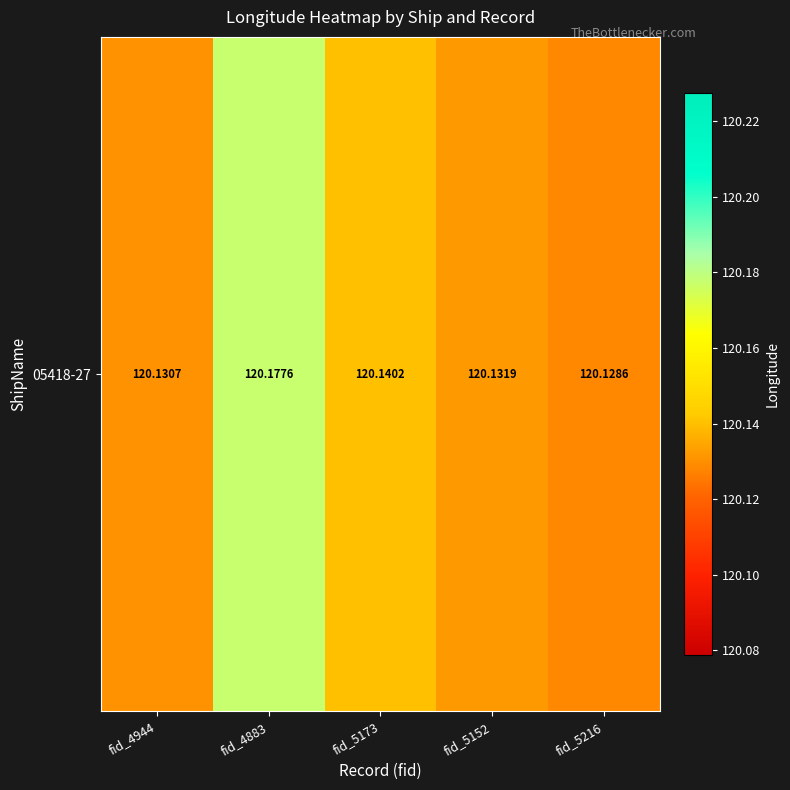

Between fid_4944 and fid_5152, which is larger?

fid_5152